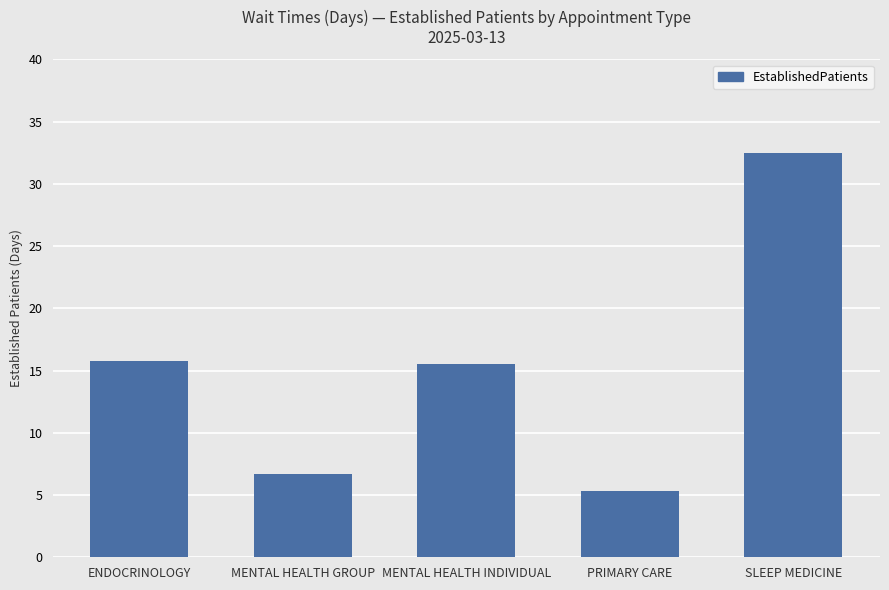

True or false: the data shows 1.8 at MENTAL HEALTH GROUP.

False